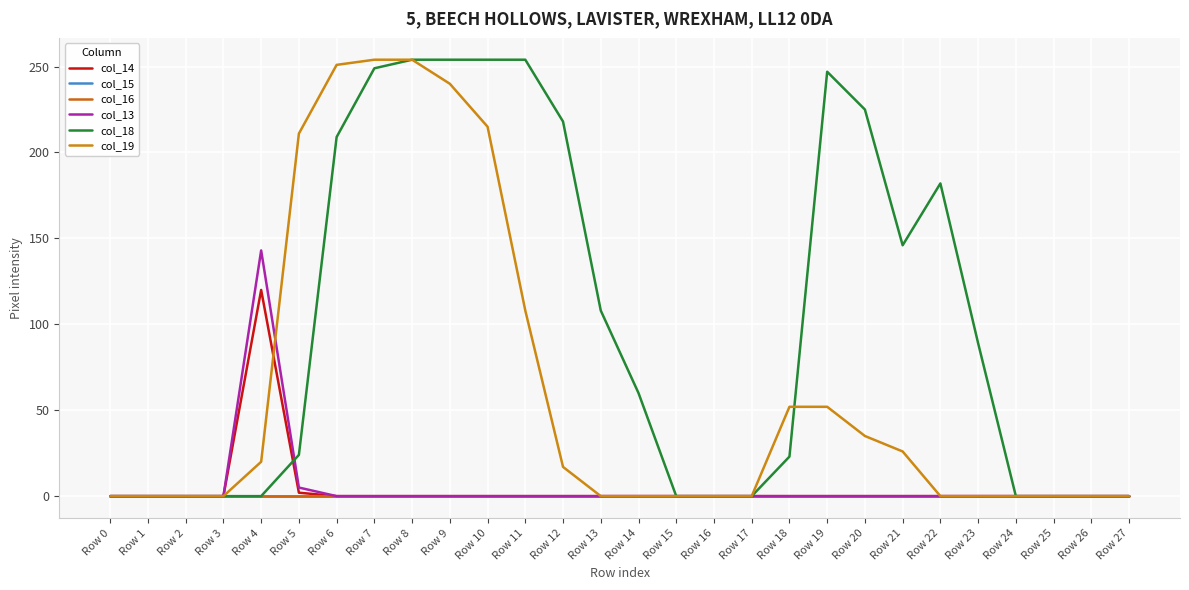

Does the chart display data point markers on the line(s)?

No